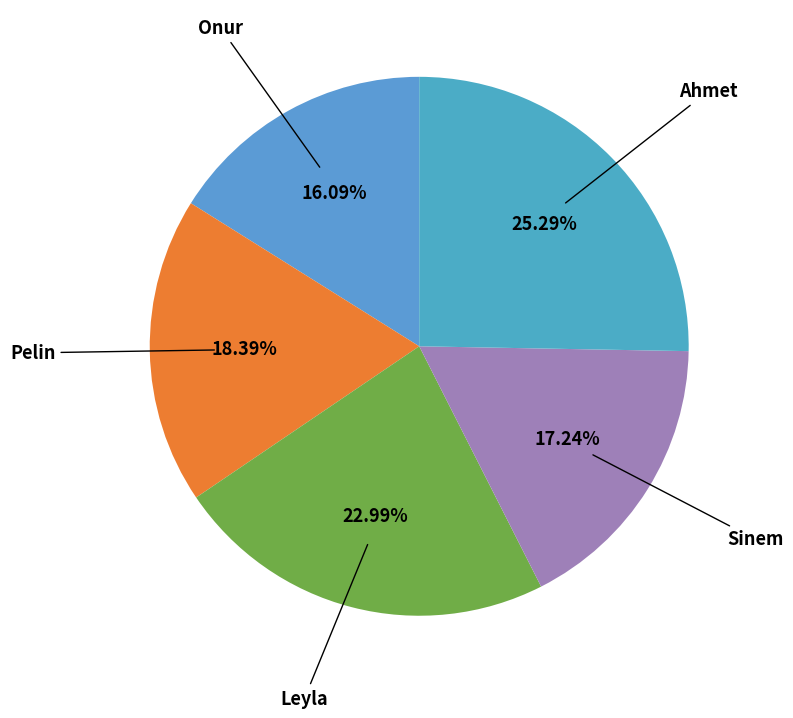

Do Onur and Leyla together represent more than half of the pie?

No